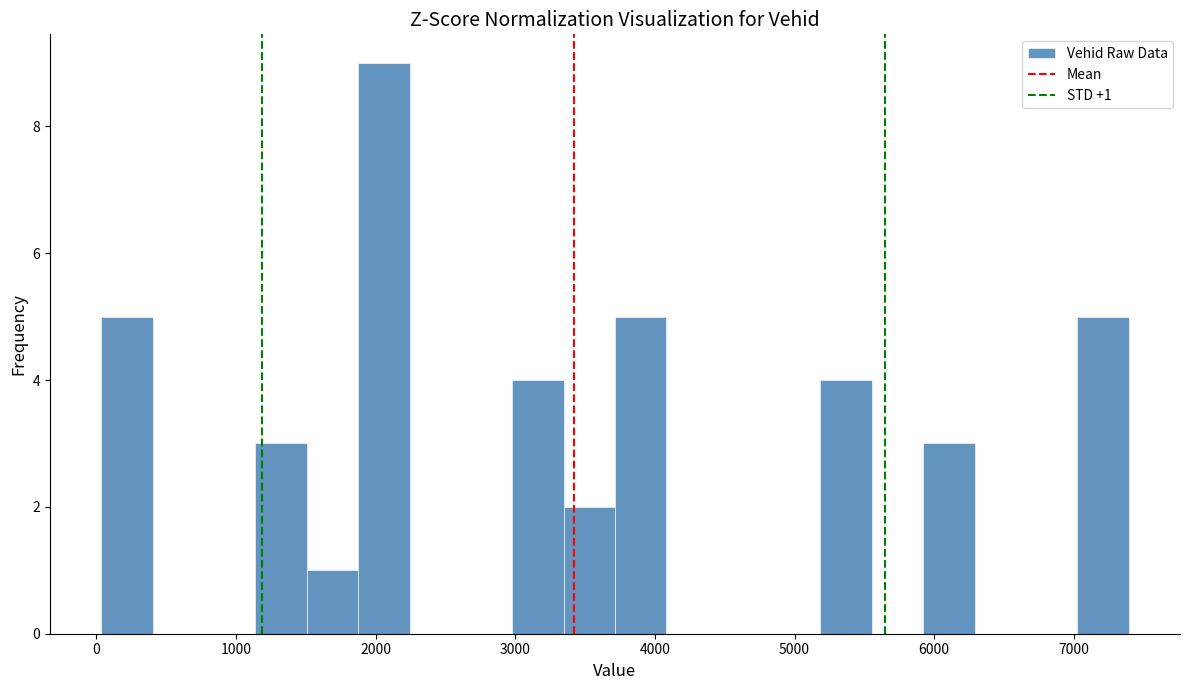

Around what value on the x-axis is the tallest bar? Give the approximate position of its centre, as read against the axis.

2100